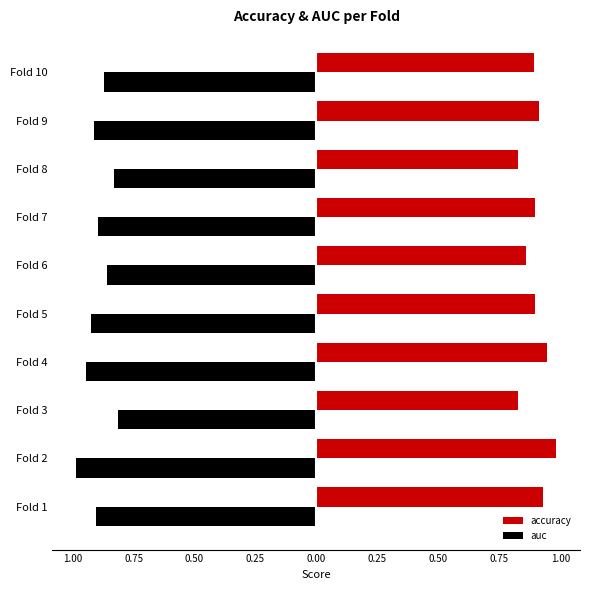

What are all the series names shown in the legend?

accuracy, auc